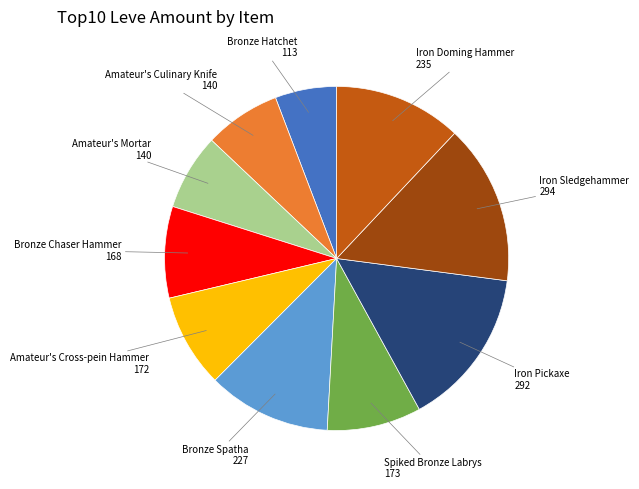

Is there any slice that represents more than half of the pie?

No